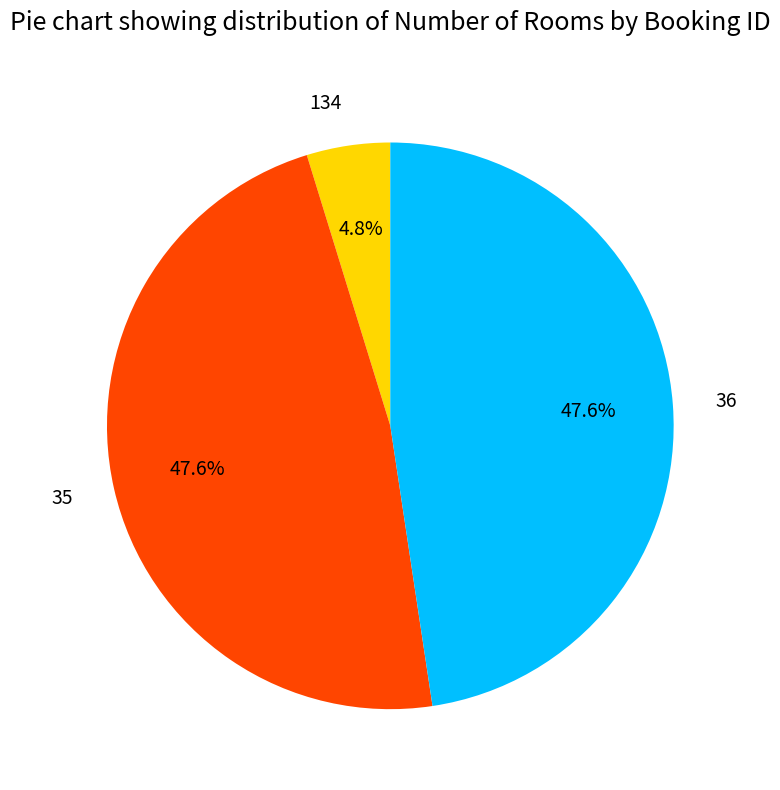

True or false: 134 accounts for 5% of the total.

True